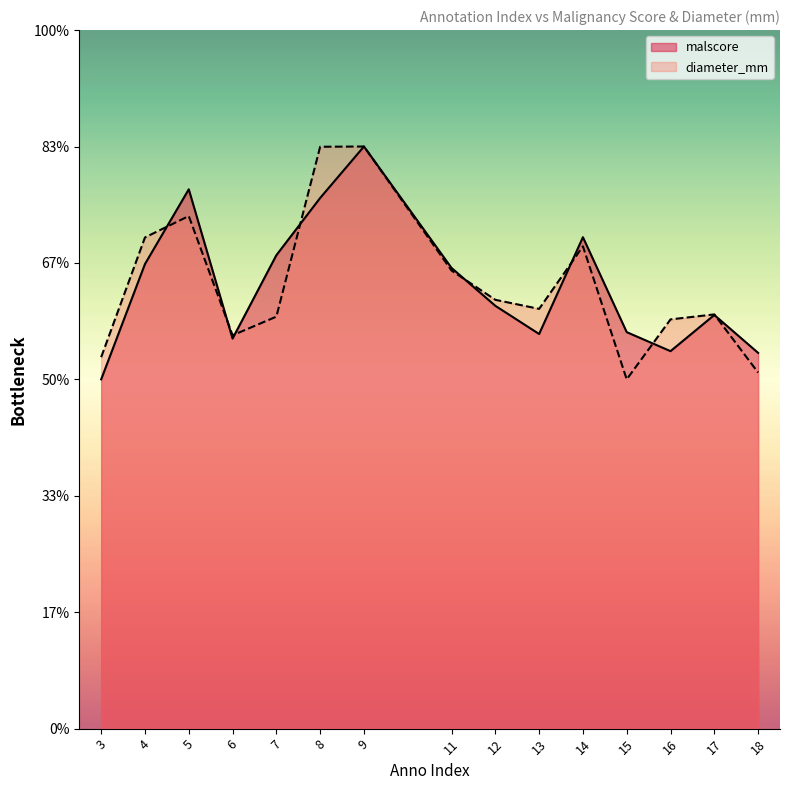

Is it true that malscore equals 0.2 at 7?

False